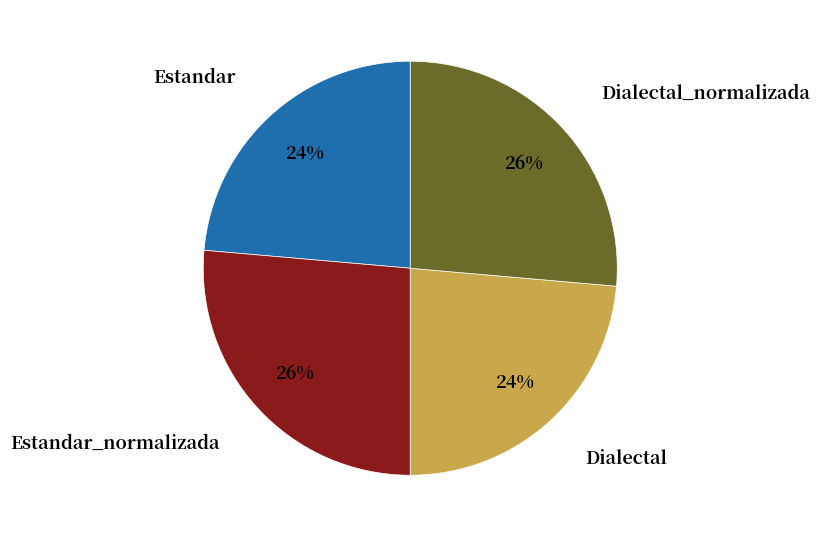

To the nearest percent, what is the average slice percentage?

25%